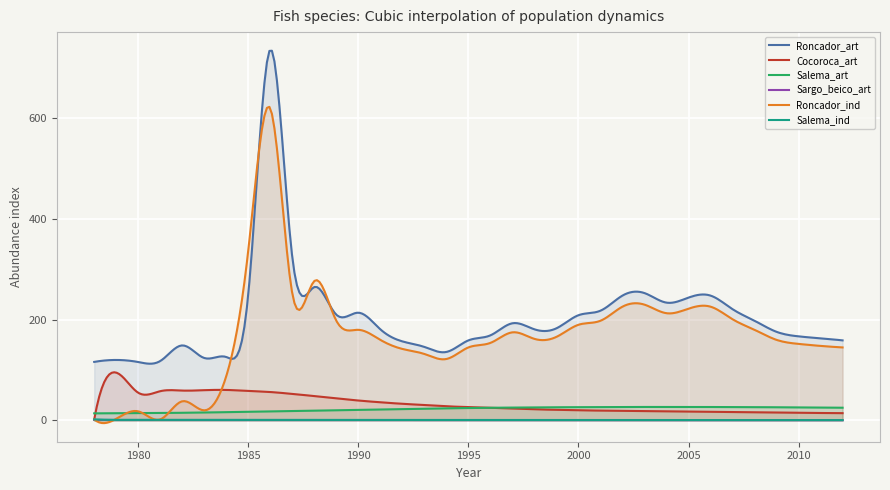

How many data points does each series have?

35